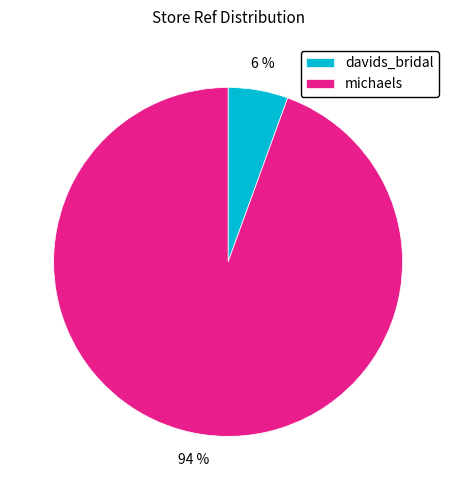

Combined, do davids_bridal and michaels account for over 50%?

Yes